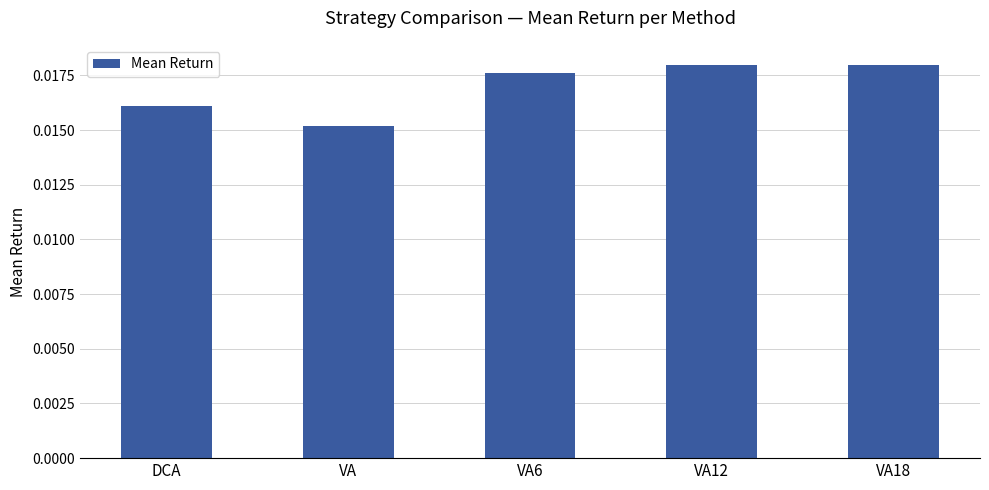

Are the bars horizontal?

No